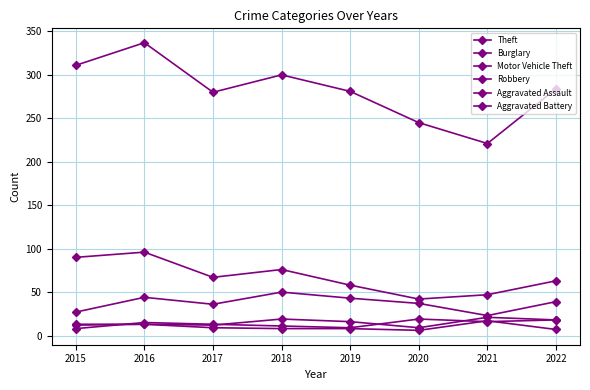

The value of Aggravated Battery at 2019 is 11. True or false?

False